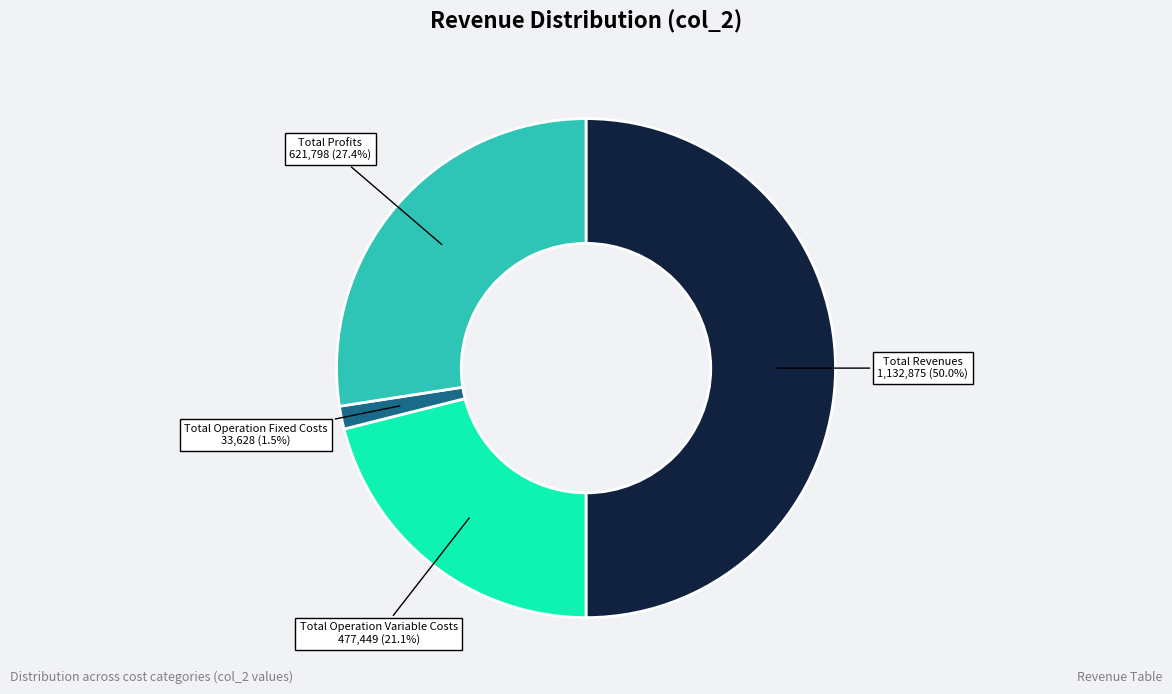

True or false: Total Operation Fixed Costs accounts for 11% of the total.

False